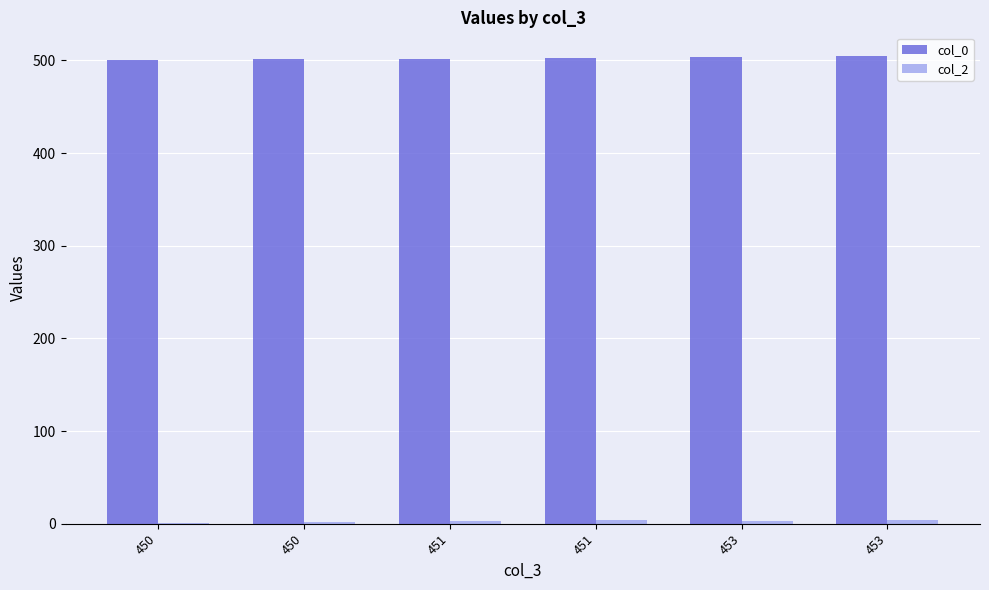

Are the bars horizontal?

No